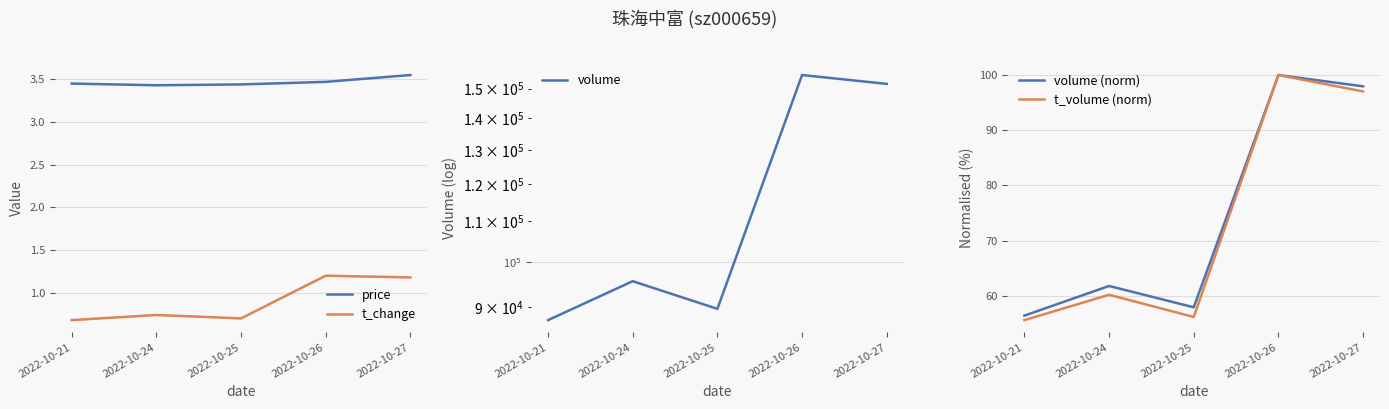

What is the total value across all series at 2022-10-25?

89787.2